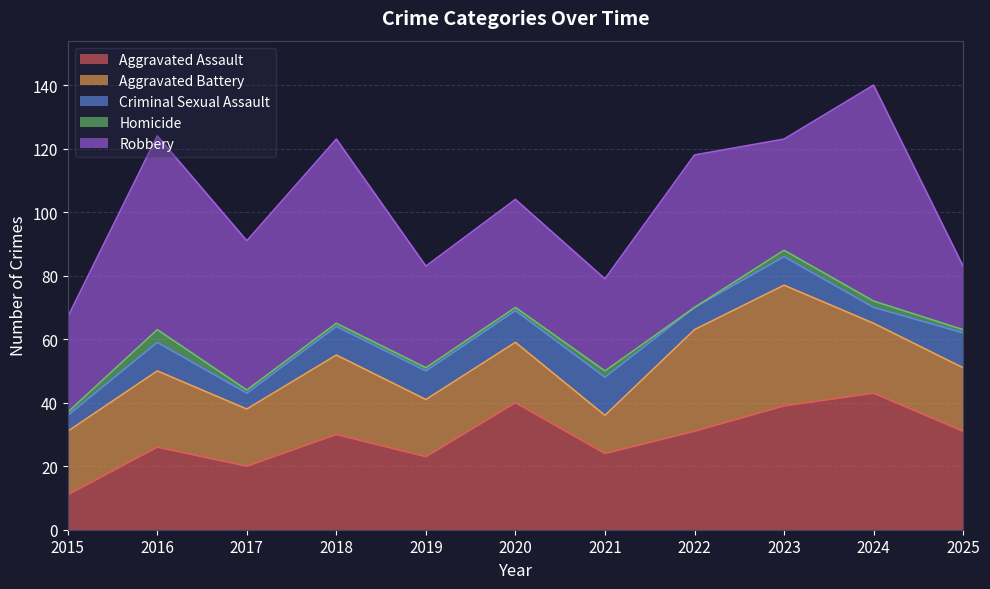

What is the greatest value displayed?

68